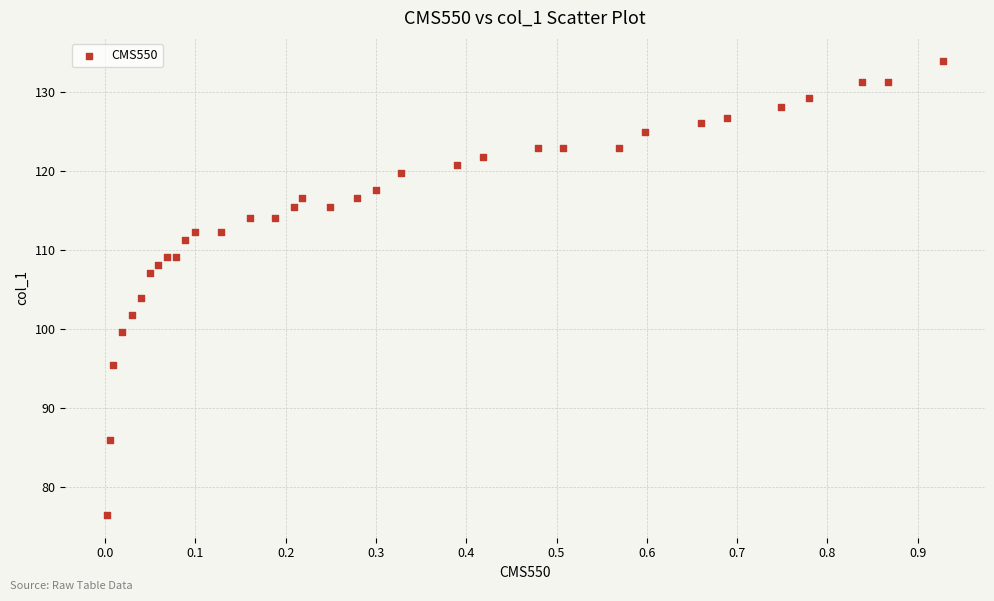

What Y value in the scatter plot is closest to 105?

103.9